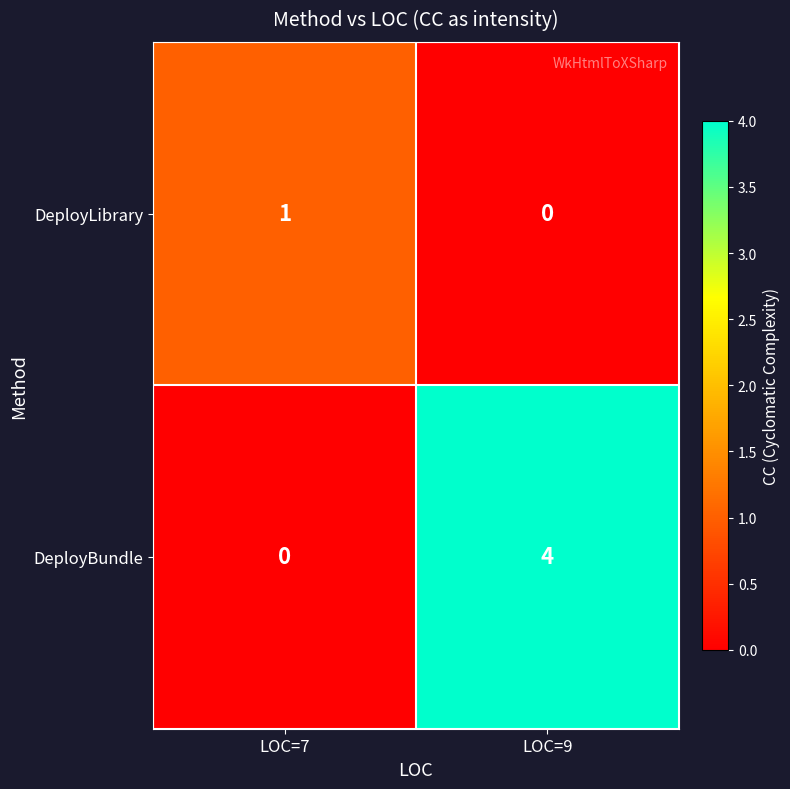

At which label is DeployLibrary closest to 0?

LOC=9